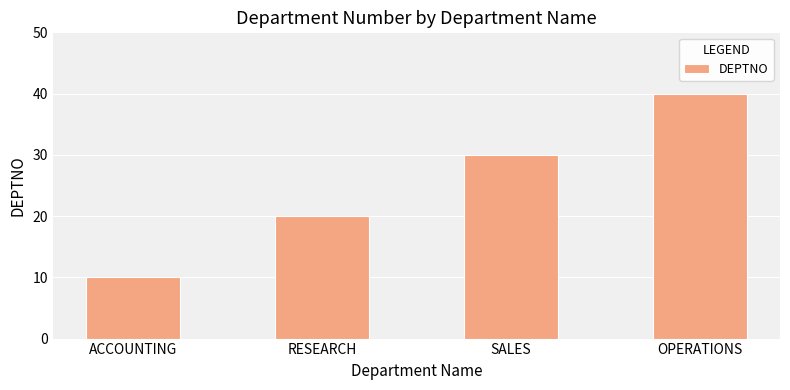

What is the value of the 2nd bar from the left?

20